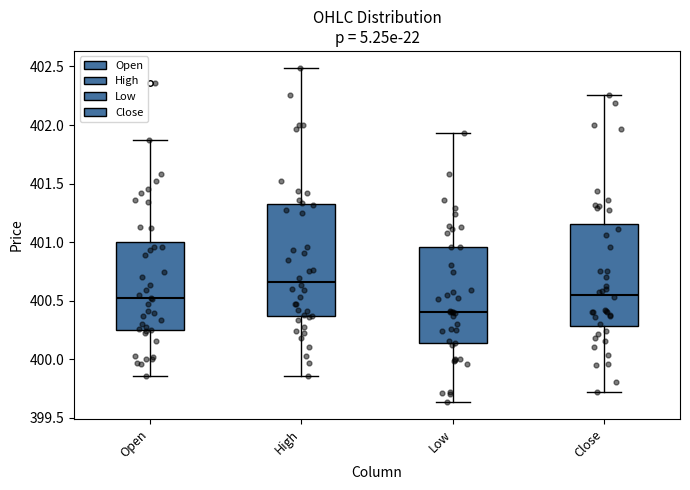

Where is the upper edge of the box for Low on the y-axis? The values are not printed on the chart, so give them approximately, as read against the axis.

400.95